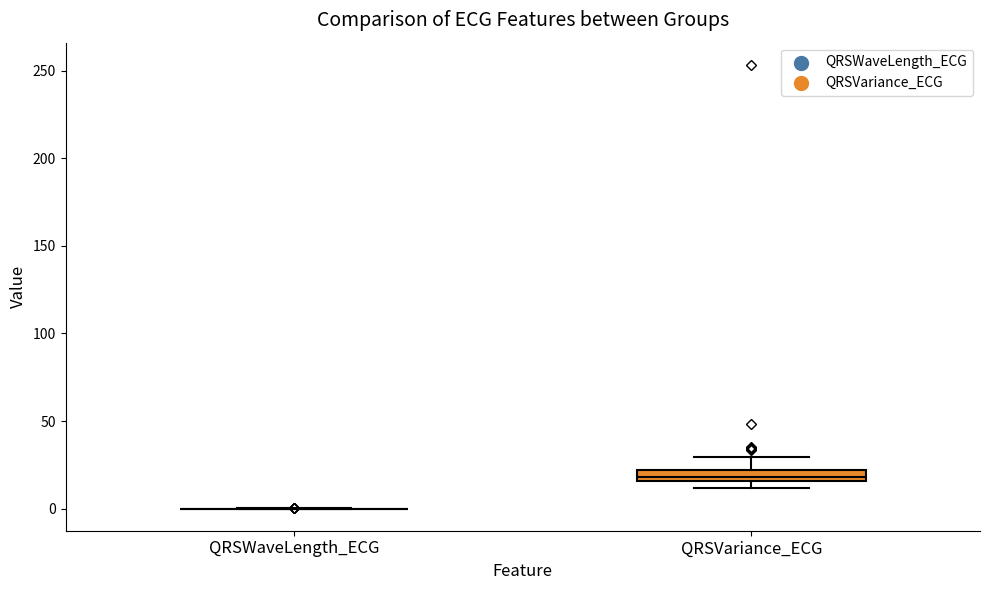

Comparing the boxes themselves (not the whiskers), which one is the tallest?

QRSVariance_ECG